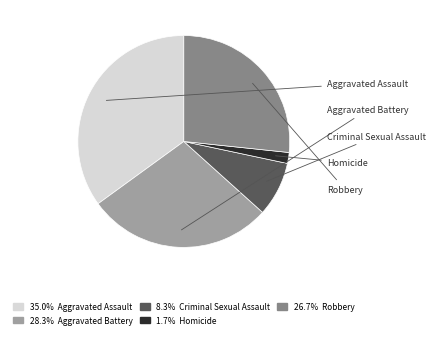

True or false: Criminal Sexual Assault accounts for 1% of the total.

False